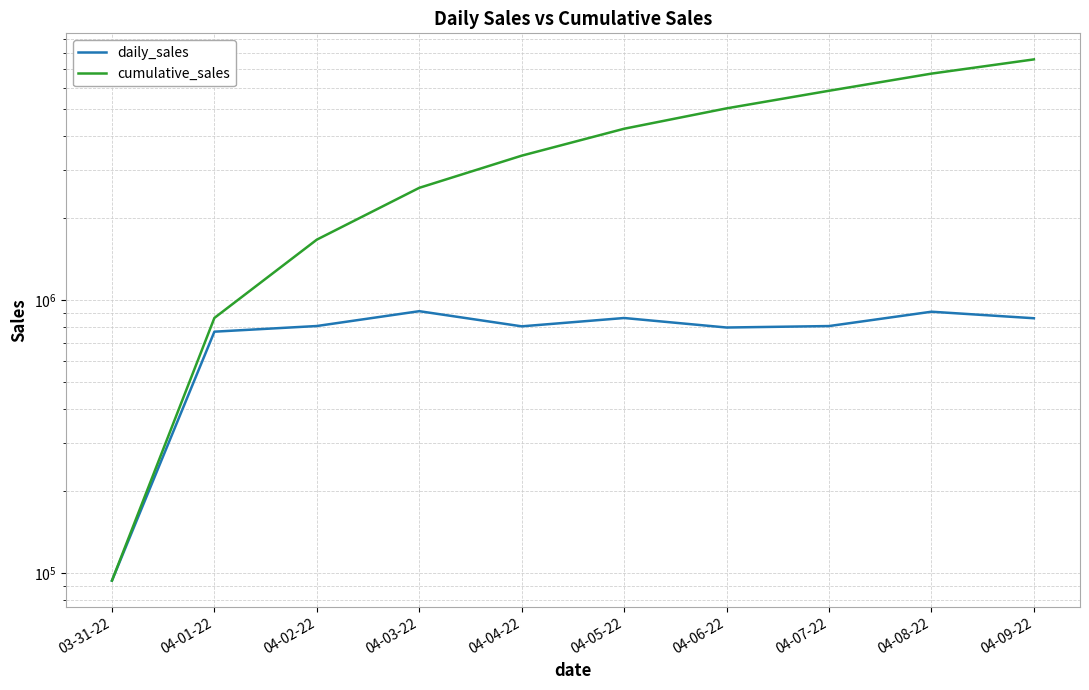

Rank the series at 04-08-22 from lowest to highest value.

daily_sales, cumulative_sales